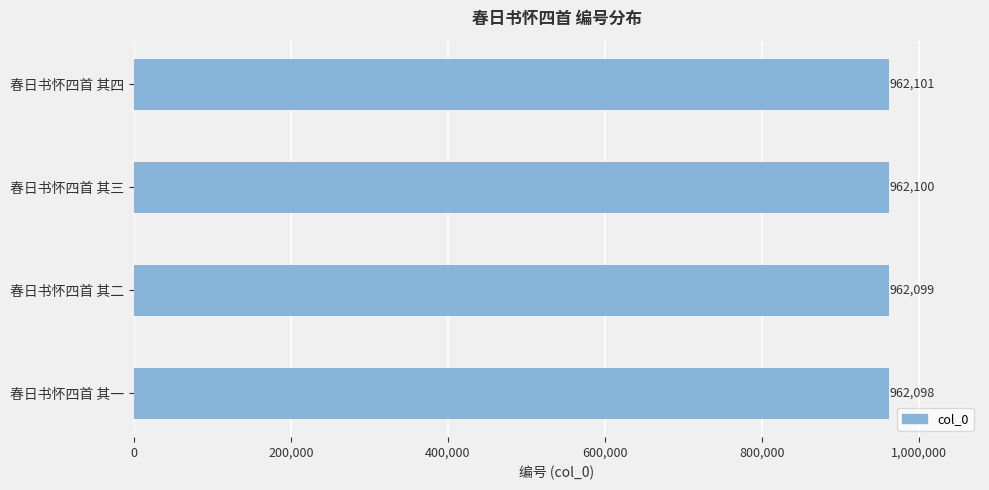

What is the ratio of the value at 春日书怀四首 其四 to the value at 春日书怀四首 其一?

1.0